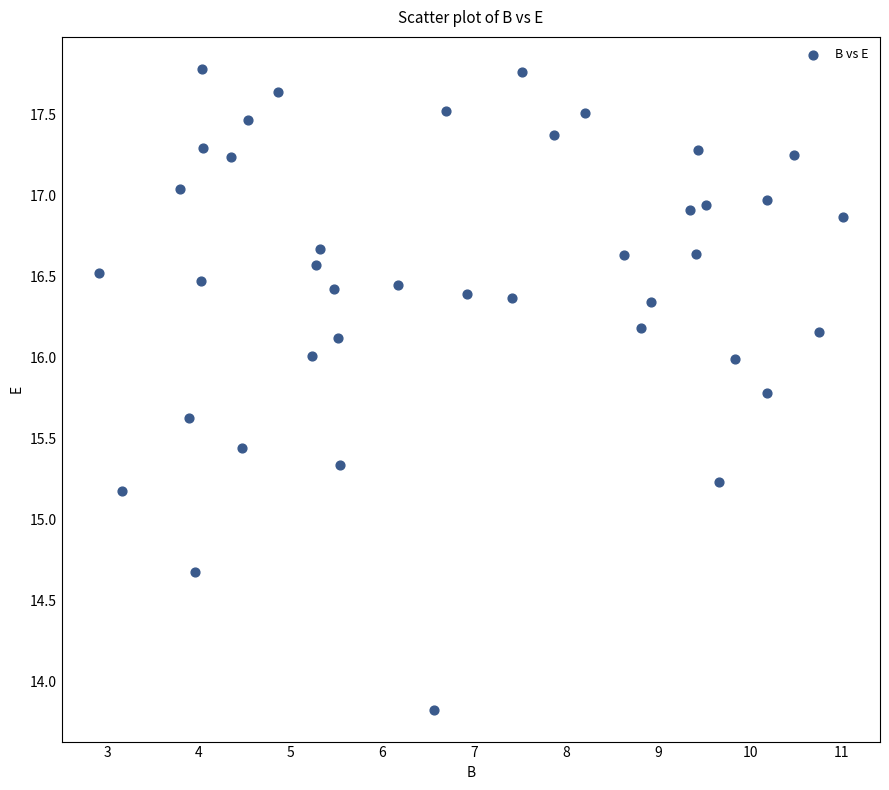

What is the range of X values (max minus min)?

8.1